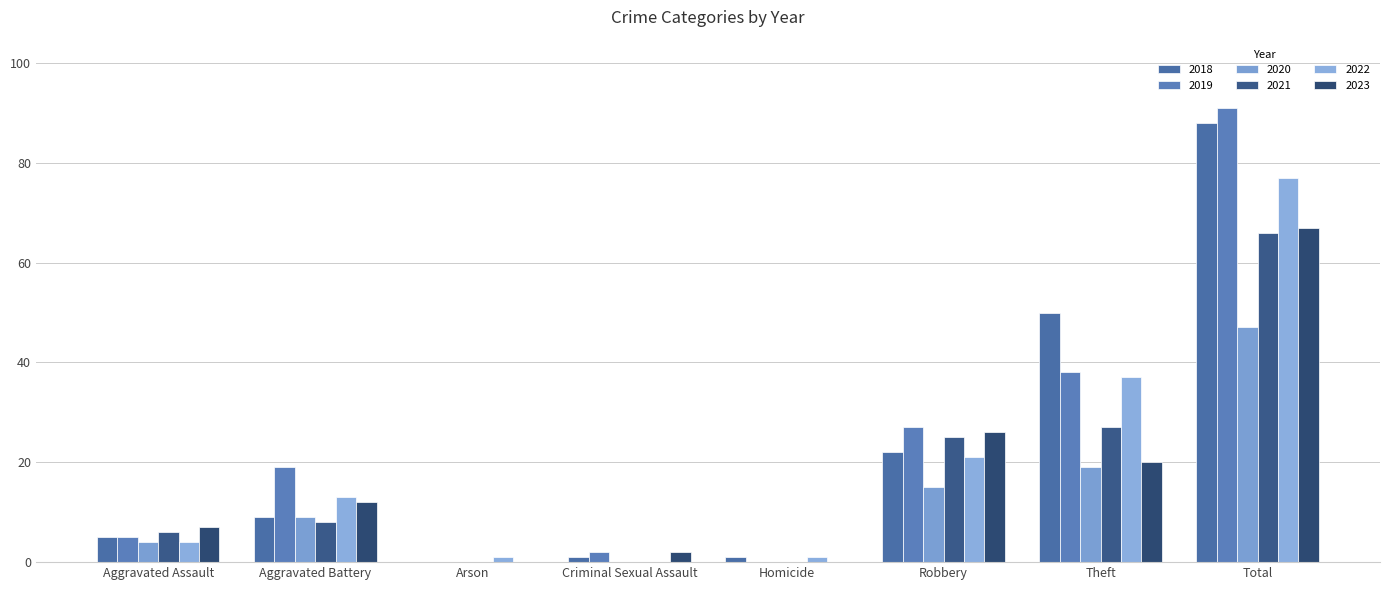

Does the chart contain stacked bars?

No